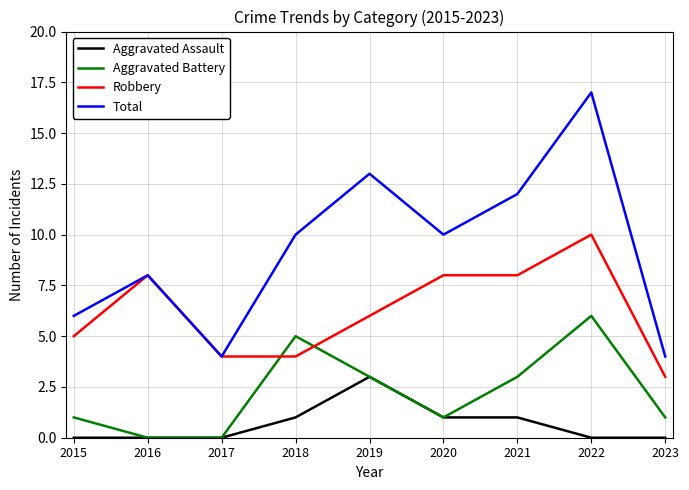

In Aggravated Battery, how many points are higher than both neighbors (excluding endpoints)?

2